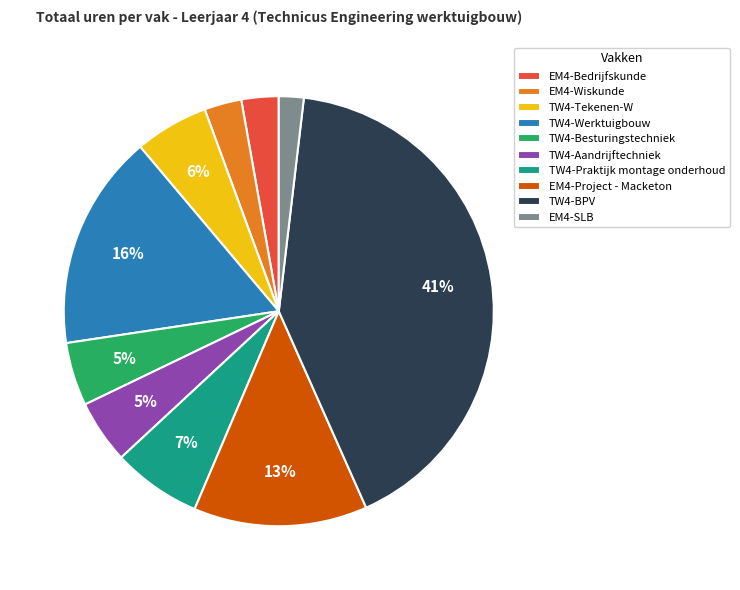

Is TW4-Besturingstechniek the majority of the pie?

No